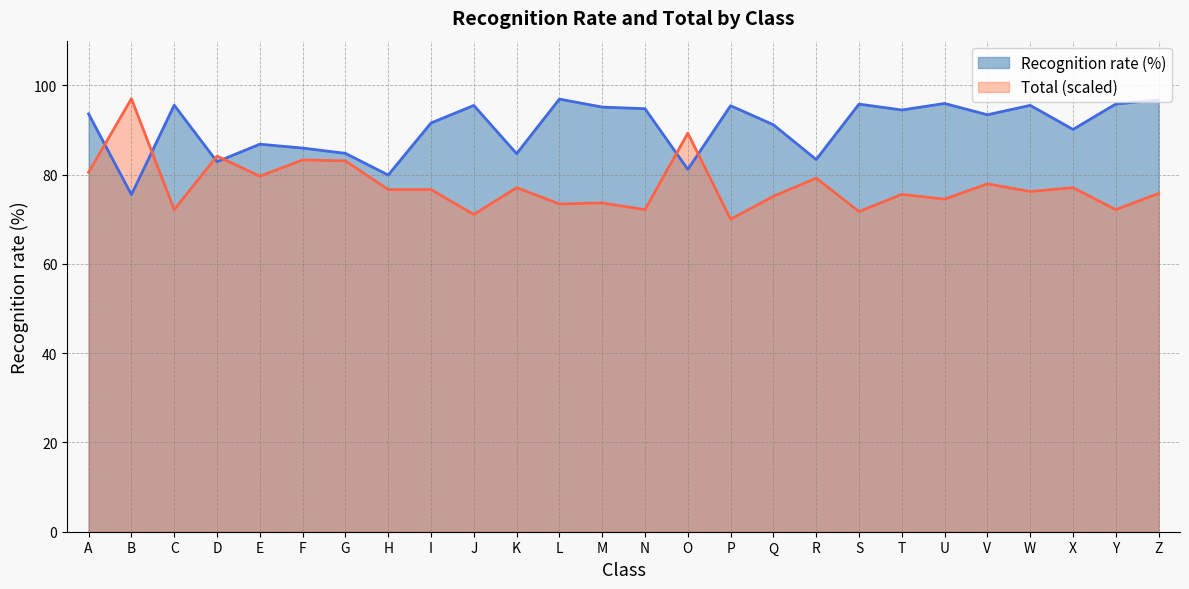

At which category does the chart reach its minimum across all series?

P